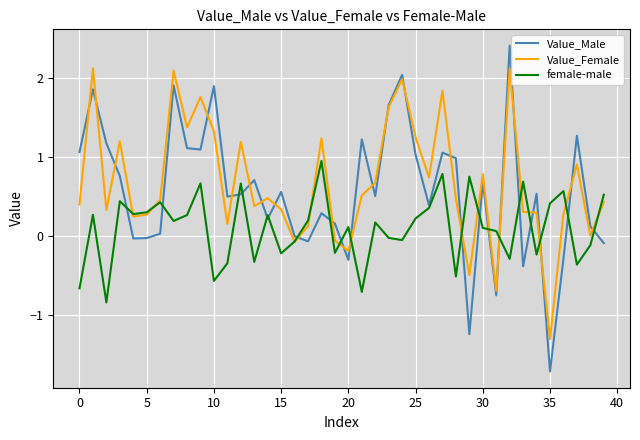

At how many categories does at least one series exceed 2?

4